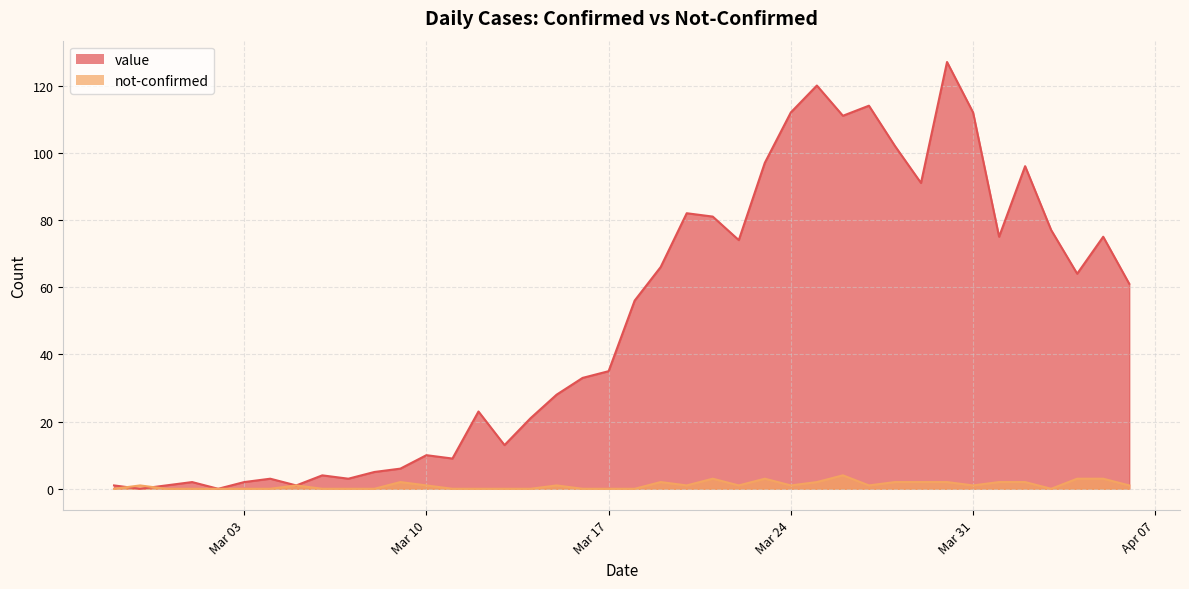

At which label does value first exceed 56?

2020-03-19